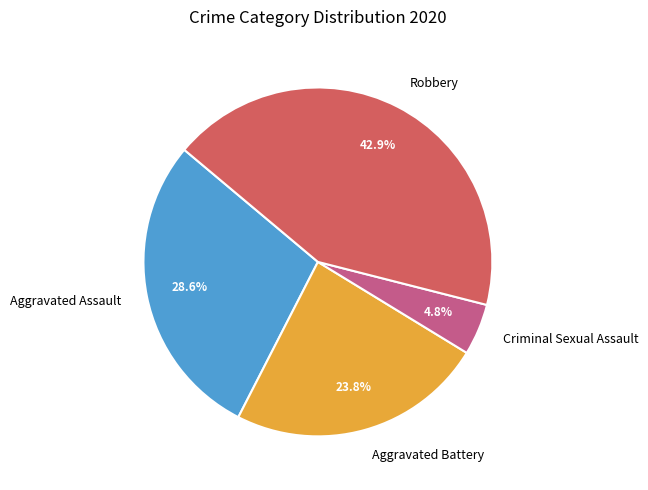

Does any single category account for the majority?

No